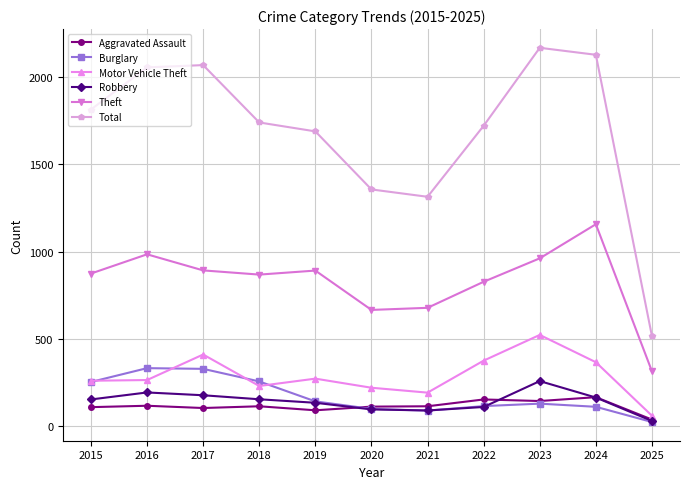

Is the value of Motor Vehicle Theft at 2021 greater than the value of Robbery at 2024?

Yes